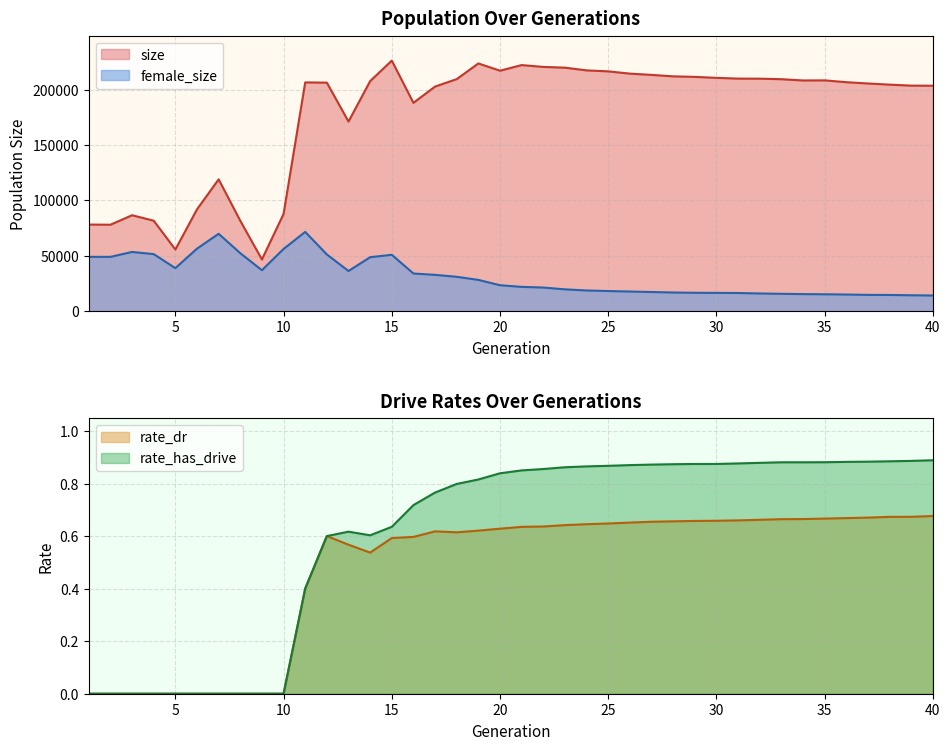

List the series in order of their peak value, highest first.

size, female_size, rate_has_drive, rate_dr